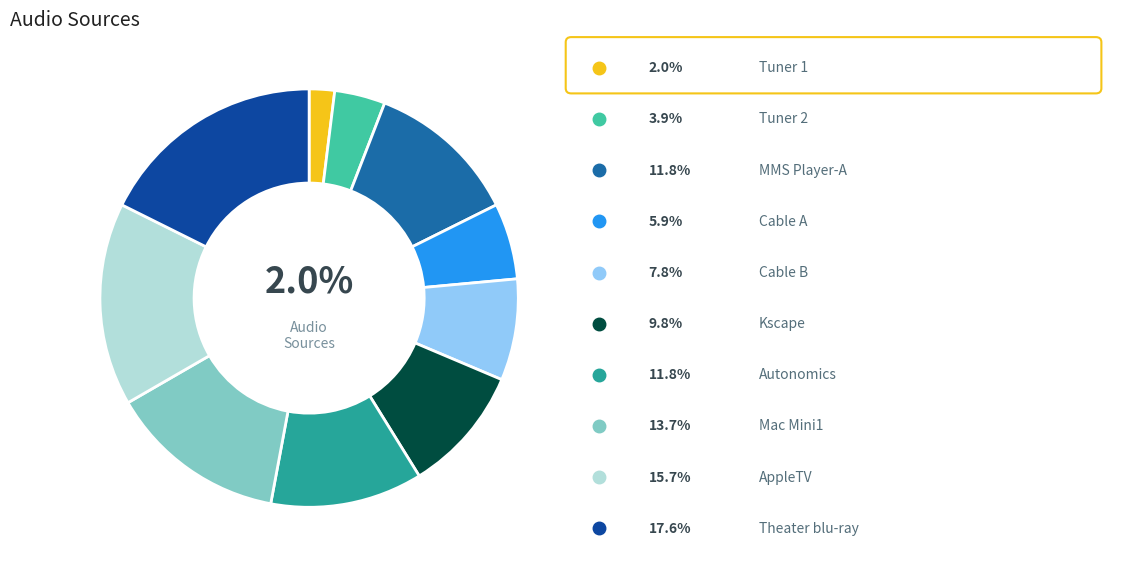

Is there any slice that represents more than half of the pie?

No